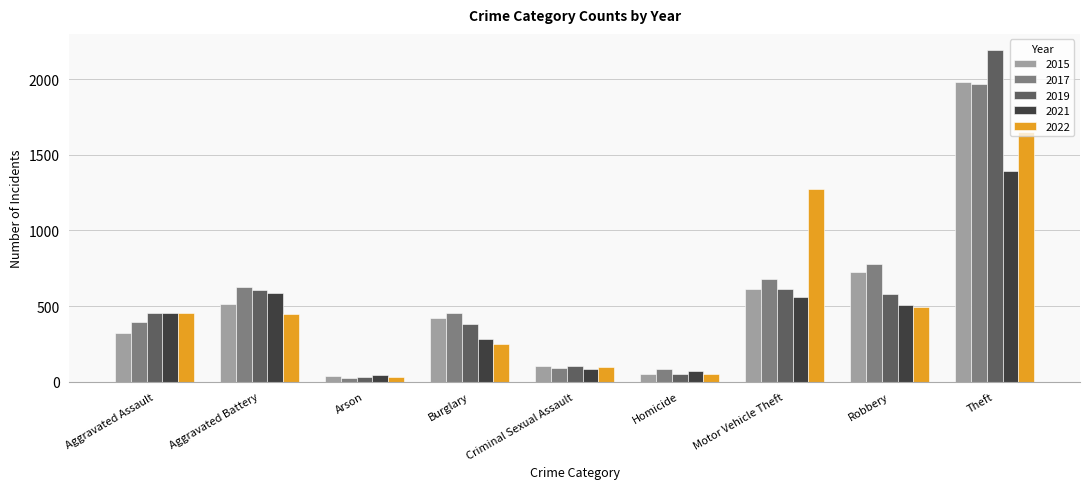

What is the difference between the second highest and second lowest values in the 2022 series?

1224